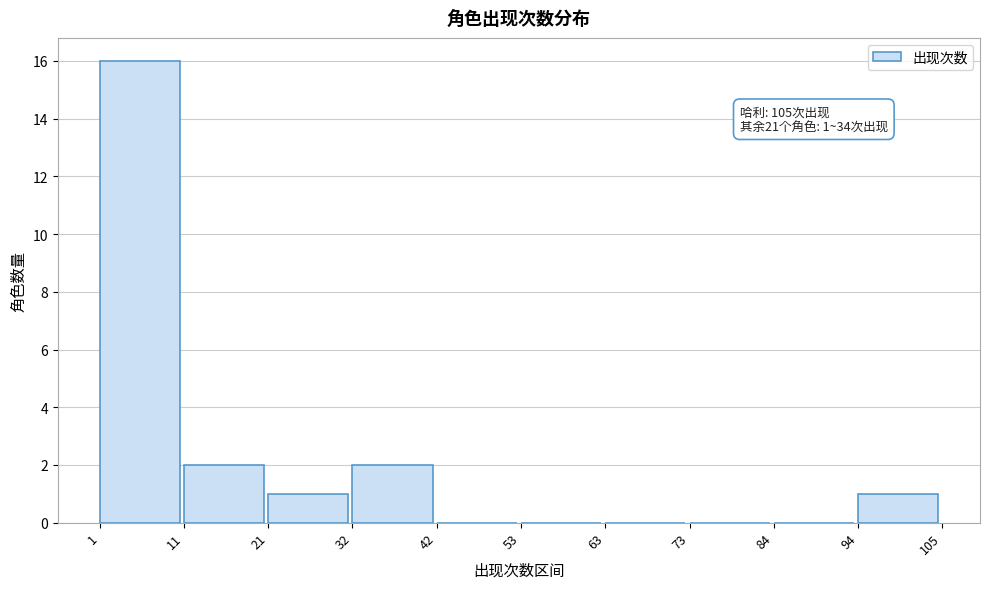

Which range on the x-axis has the tallest bar?

1 to 11